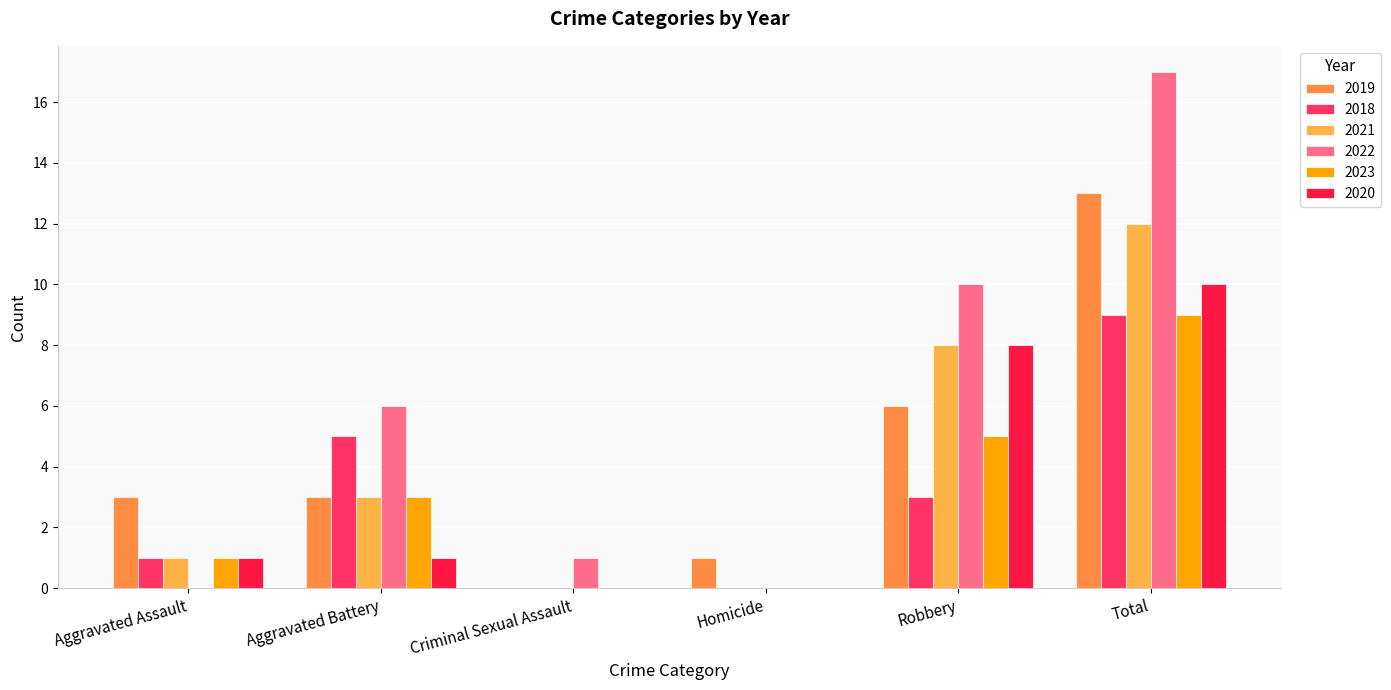

Are the bars grouped side by side (vs. stacked)?

Yes